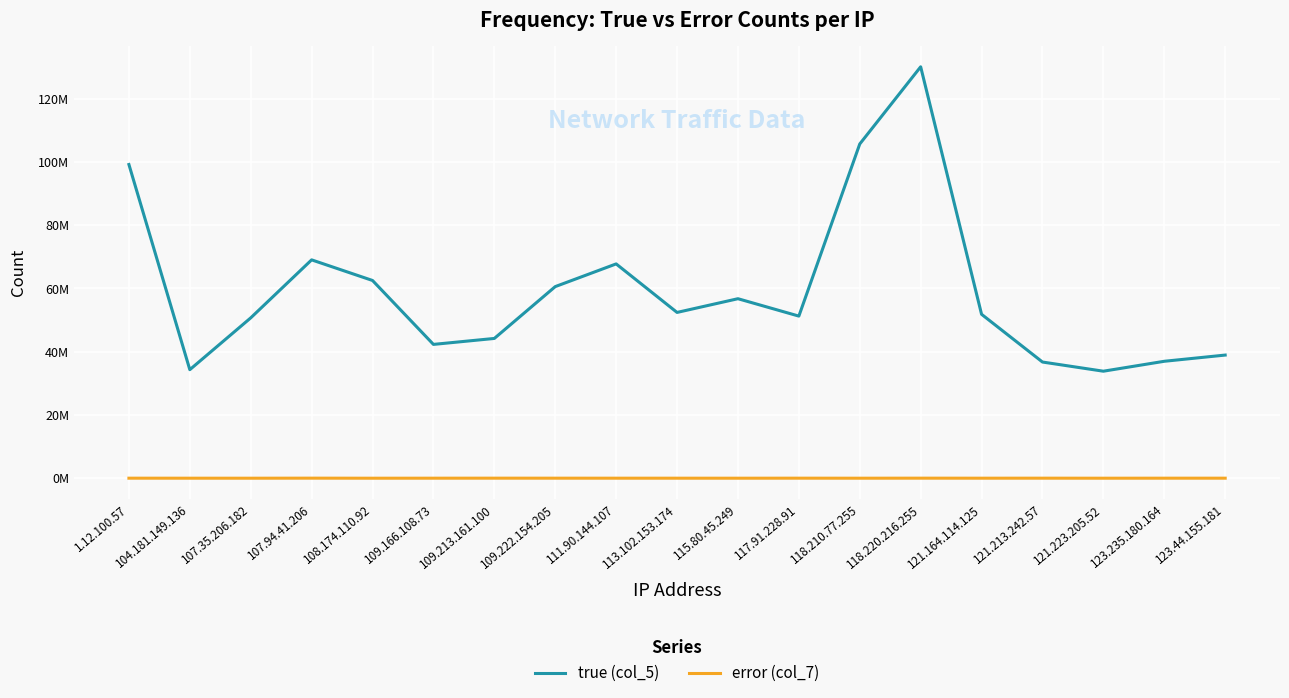

What is the smallest value displayed?

2554